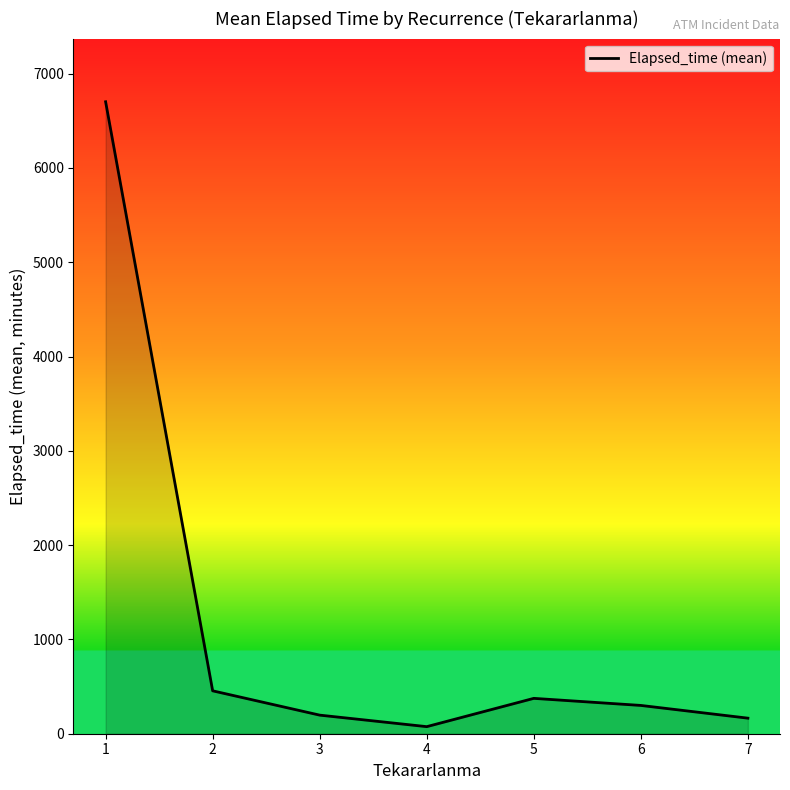

What is the change in value from 1 to 2?

-6246.5